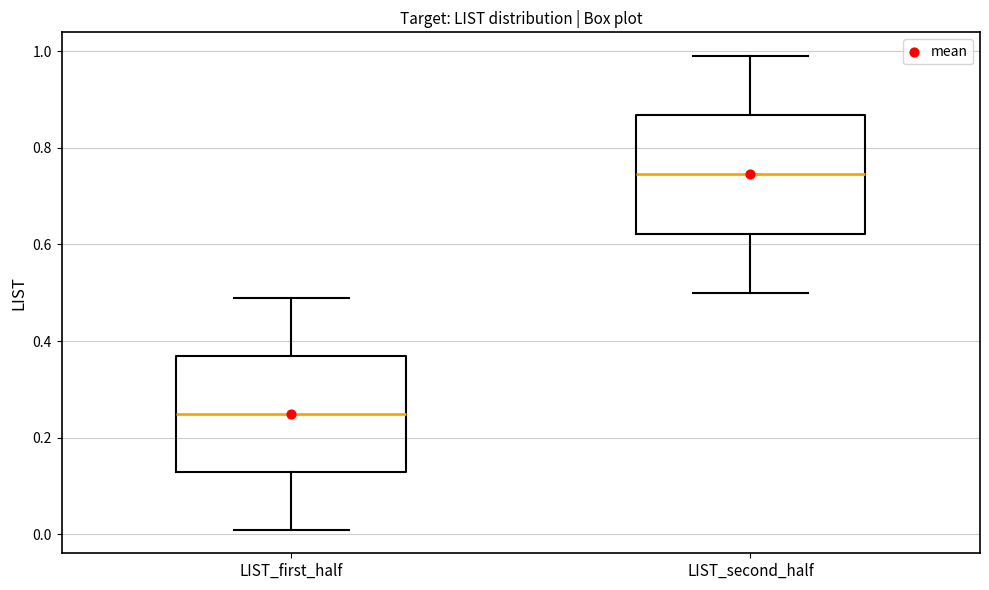

Reading left to right, transcribe this box plot: for each box, give where its median line is, the range the box spans, and where its two whiskers end, as read against the y-axis. The values are not printed on the chart, so give them approximately, as read against the axis.

LIST_first_half: median 0.26, box 0.14 to 0.38, whiskers 0.02 to 0.50
LIST_second_half: median 0.74, box 0.62 to 0.86, whiskers 0.50 to 1.00